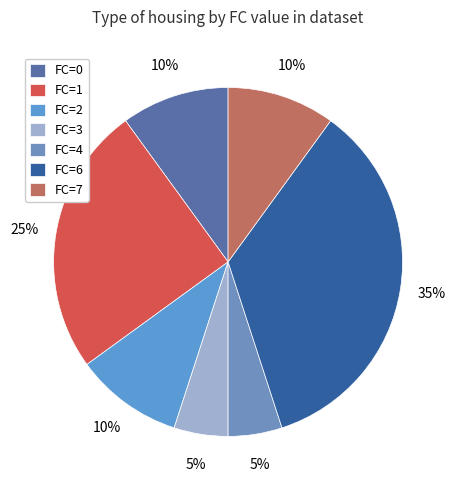

What is the largest slice in the pie chart?

FC=6